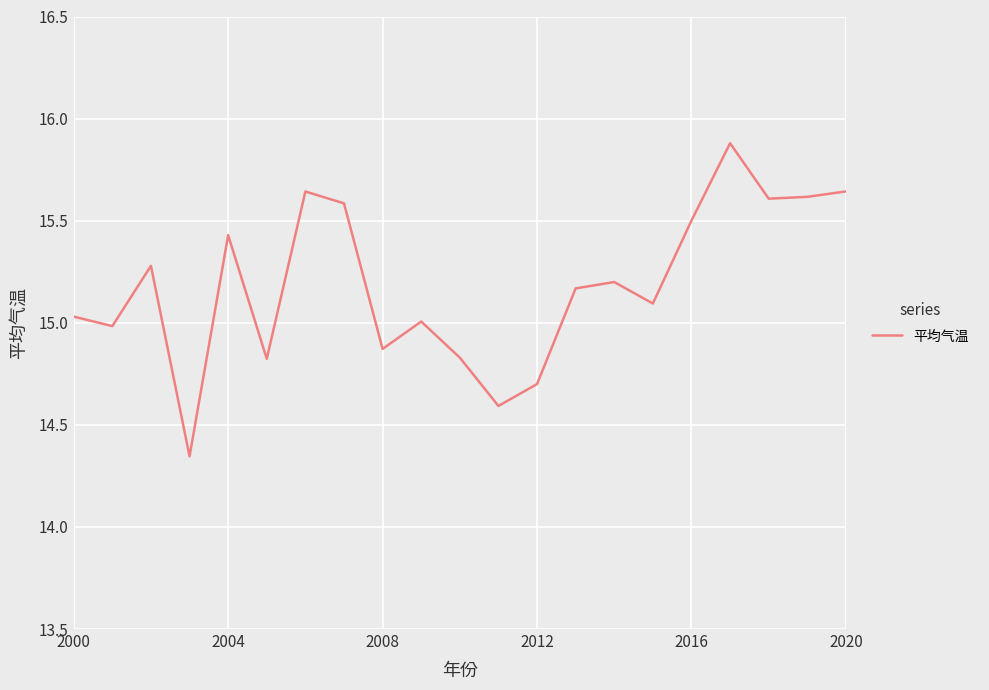

What is the sum of all values?

318.8